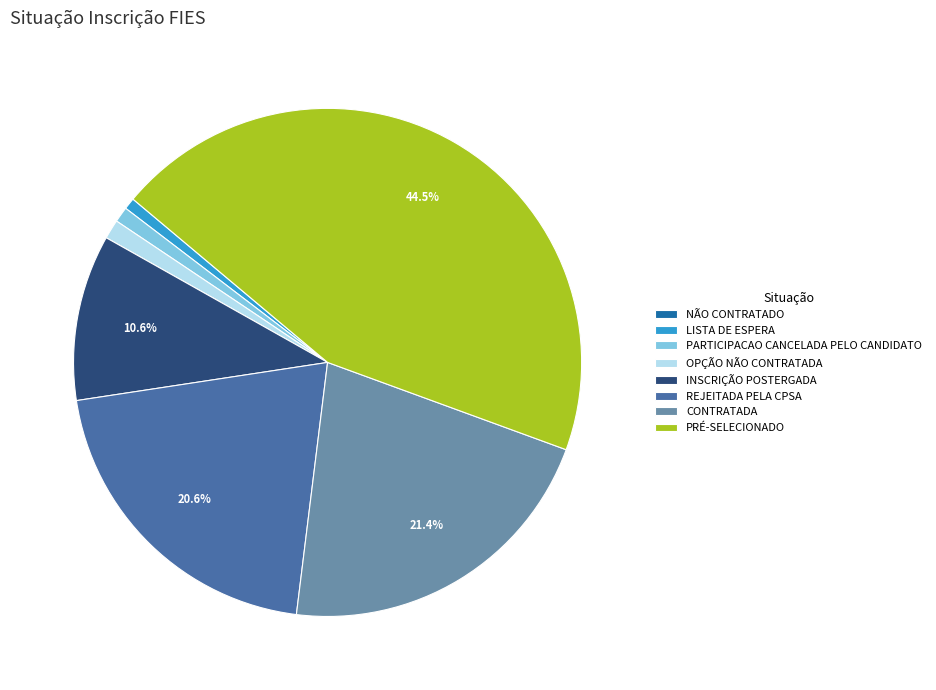

The CONTRATADA slice represents 11% of the pie. True or false?

False